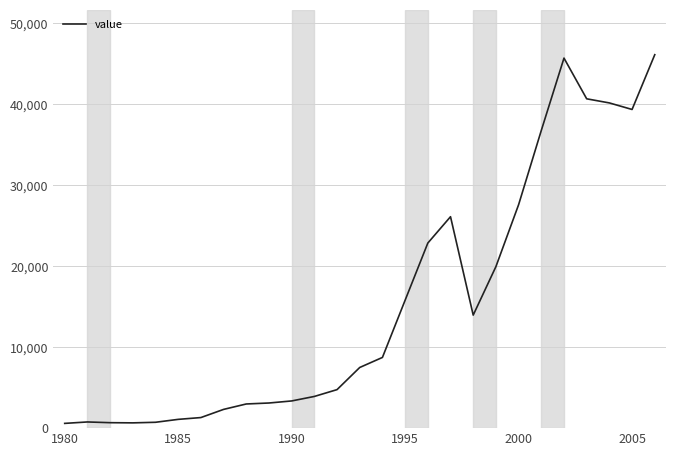

Does the chart display data point markers on the line(s)?

No